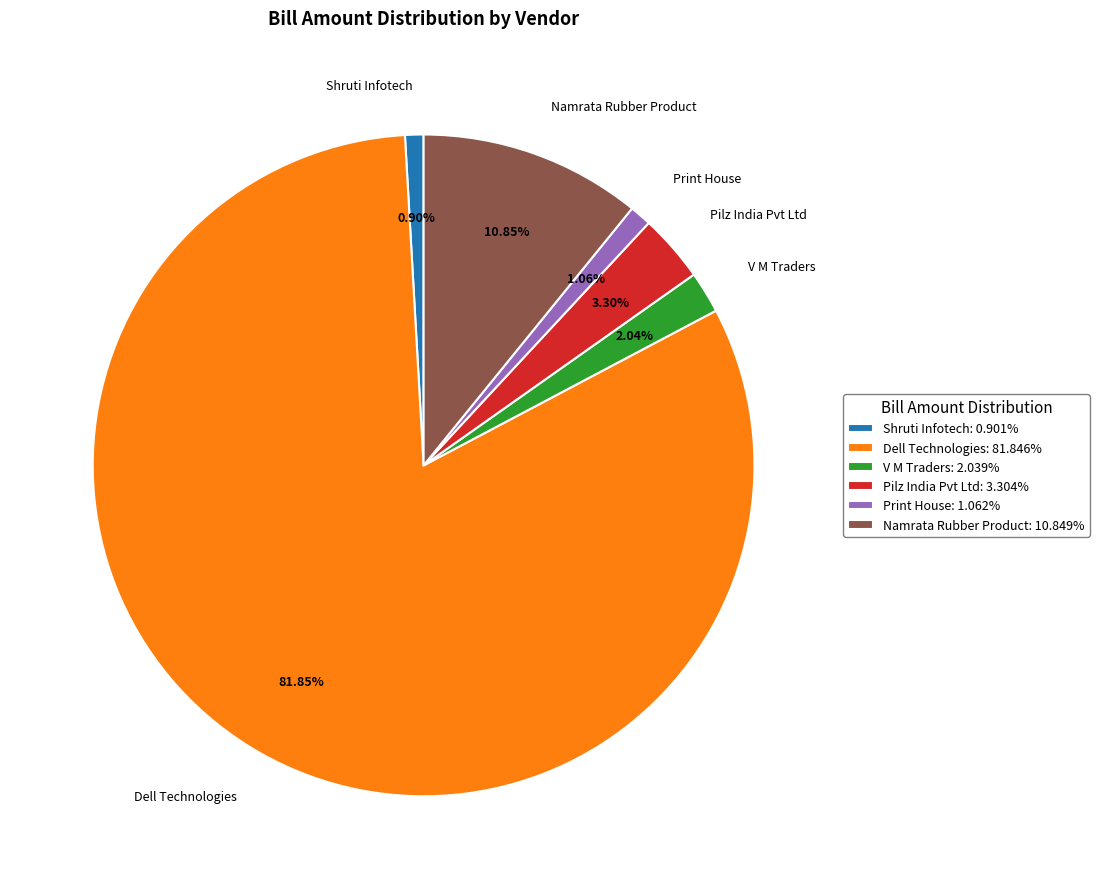

How many slices are in this pie chart?

6